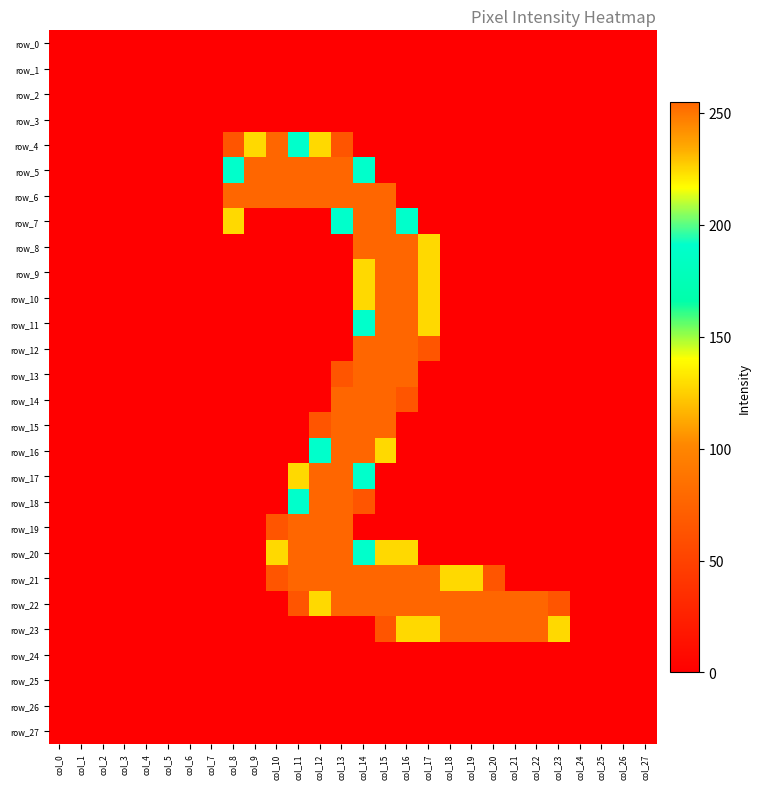

Which category has the highest value in the row_12 series?

col_14